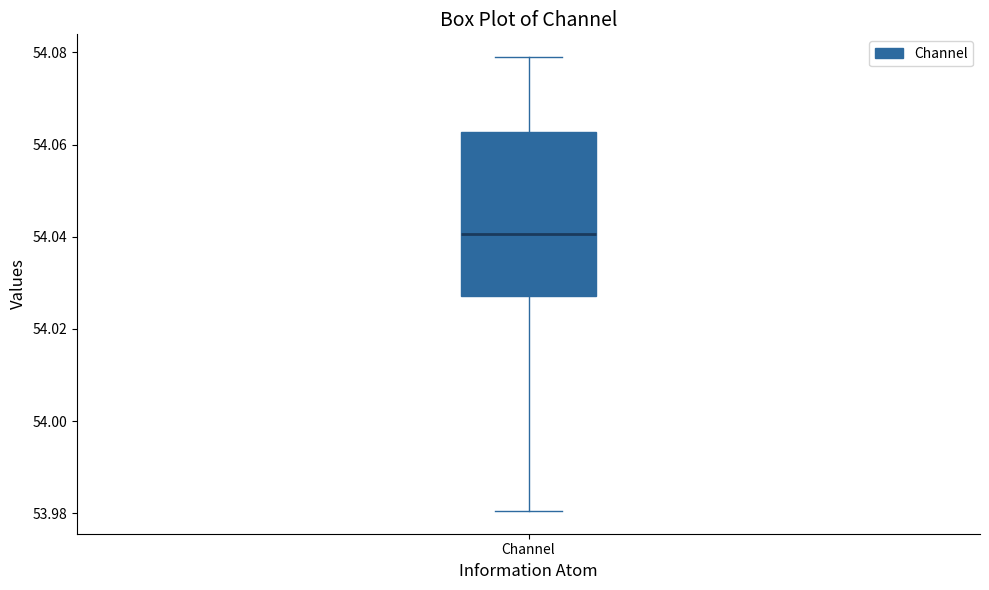

Read this box plot against the y-axis: the position of the median line, the range covered by the box, and the ends of both whiskers. The values are not printed on the chart, so give them approximately, as read against the axis.

median 54.040, box 54.028 to 54.062, whiskers 53.980 to 54.078